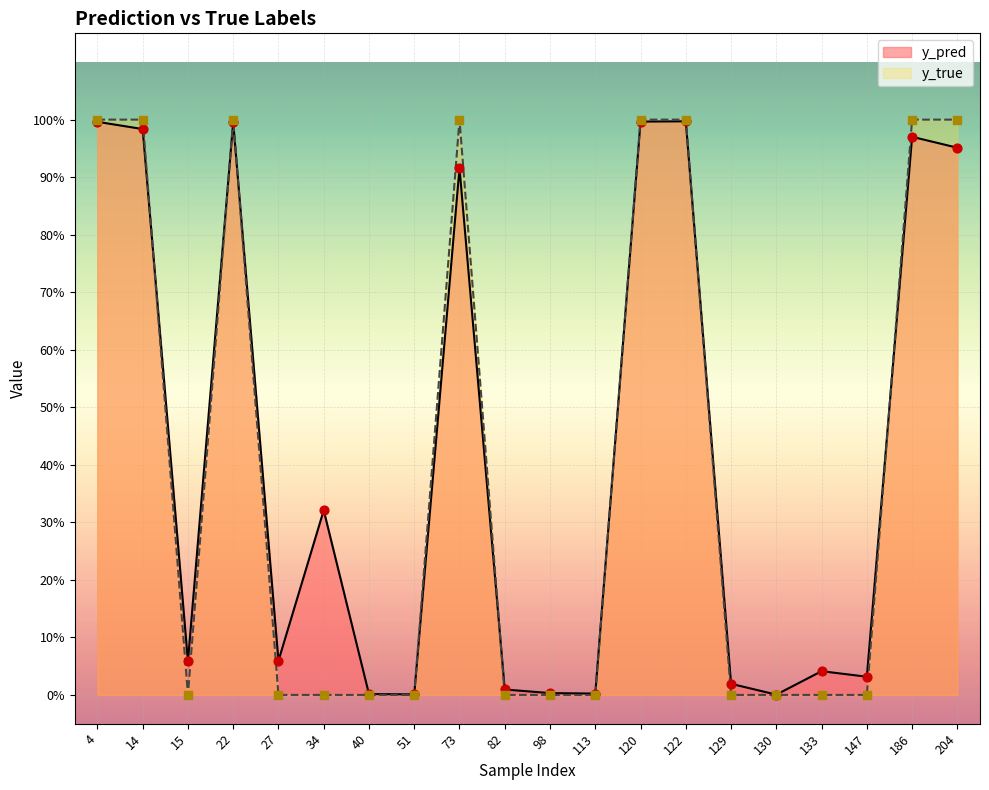

Is the value of y_true at 82 greater than the value of y_pred at 120?

No